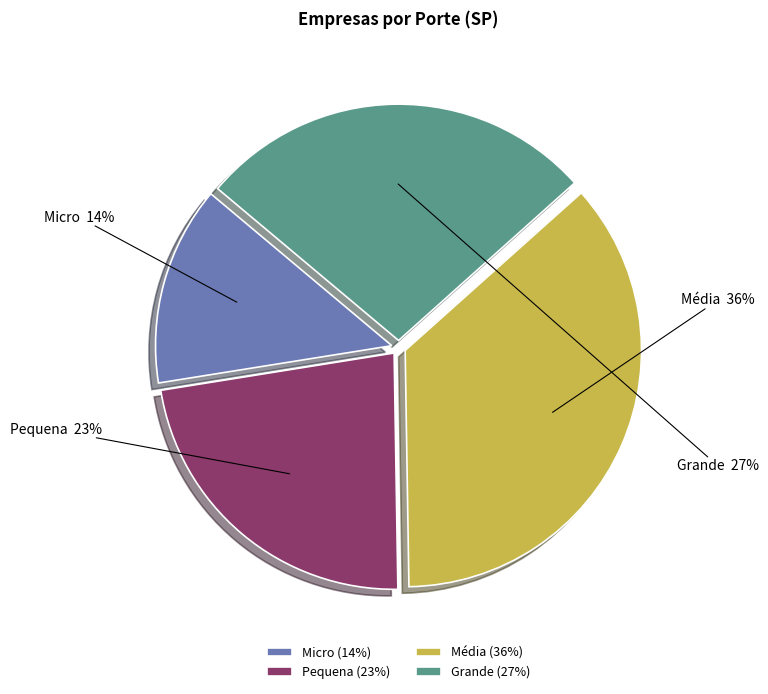

To the nearest percent, what percentage of the pie is Média?

36%